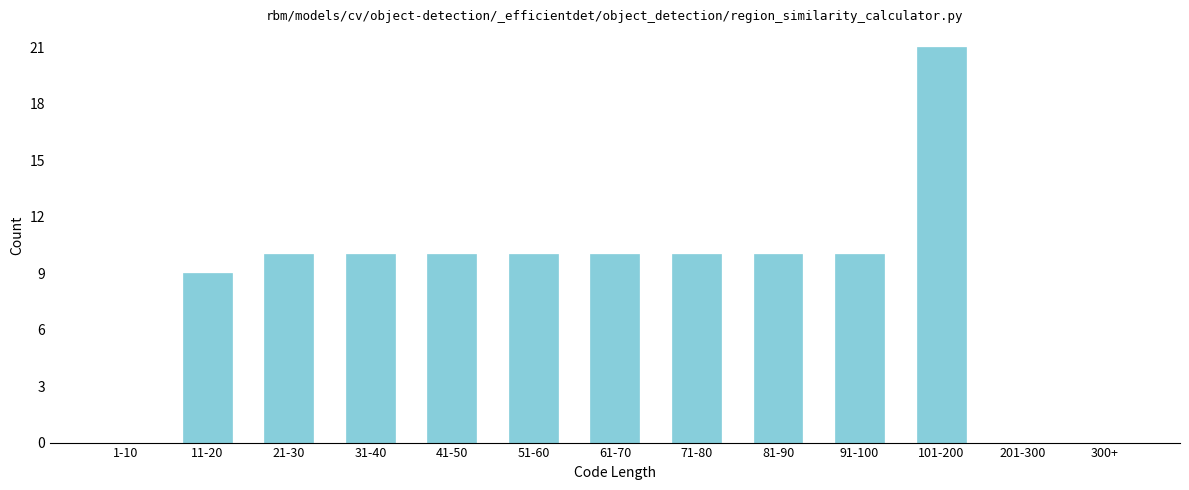

Reading right to left, transcribe all the data shown in this chart.

300+=0	201-300=0	101-200=21	91-100=10	81-90=10	71-80=10	61-70=10	51-60=10	41-50=10	31-40=10	21-30=10	11-20=9	1-10=0